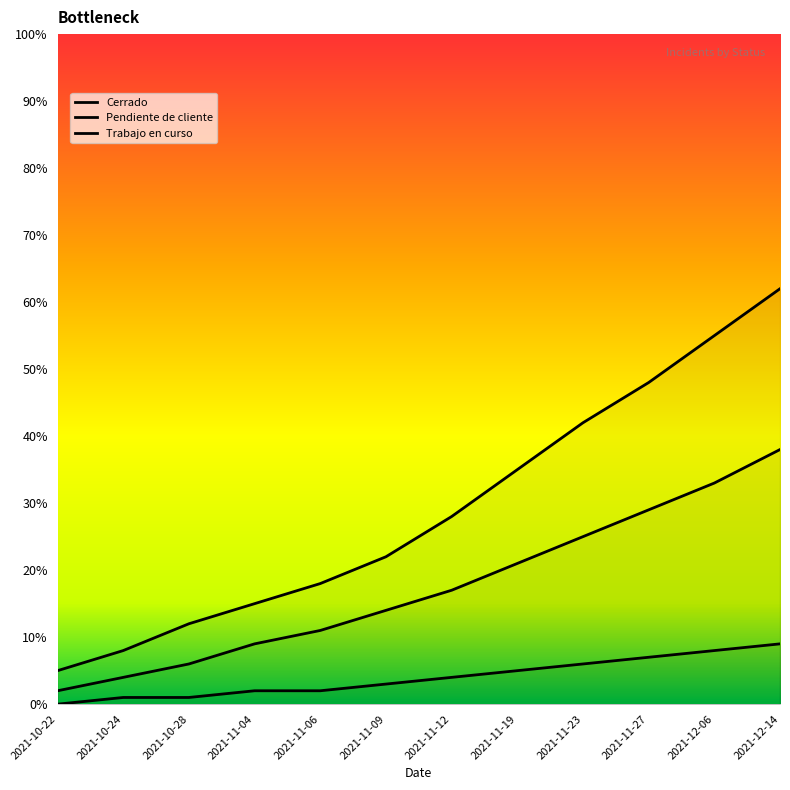

At which category is the sum across all series the highest?

2021-12-14